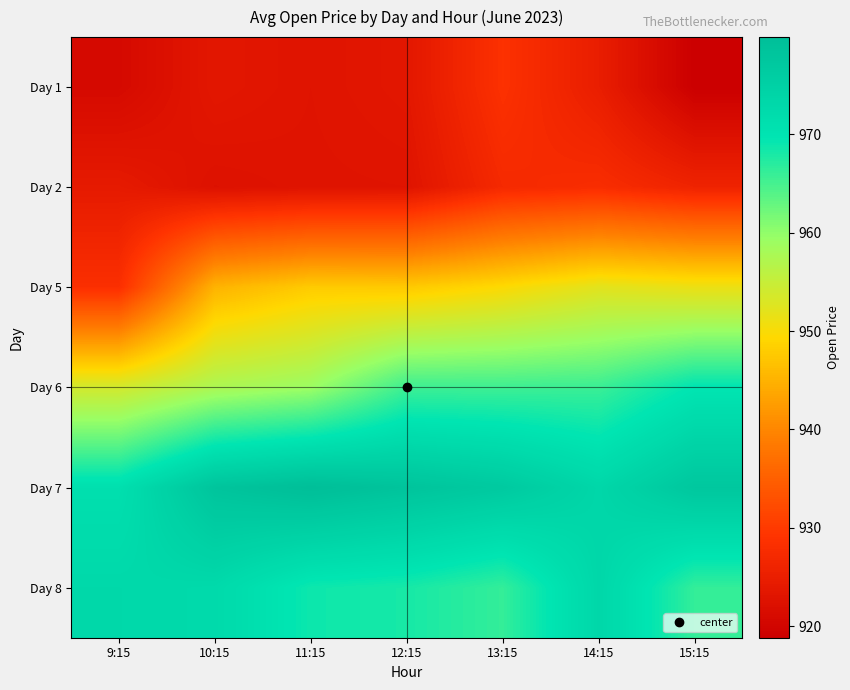

What is the difference between the highest and lowest values at 9:15?

52.0